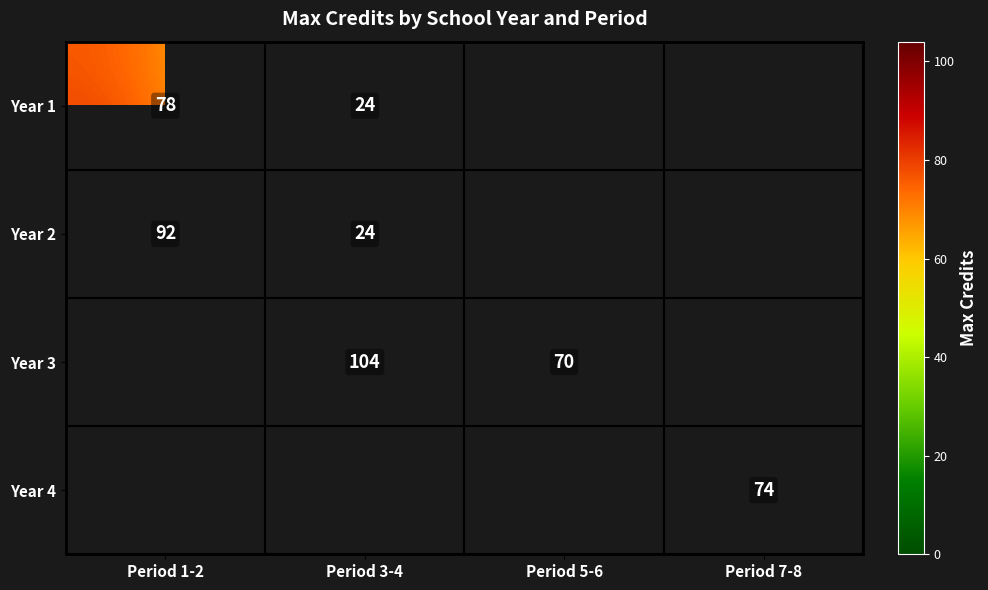

The Year 3 series shows 104 at Period 3-4. True or false?

True